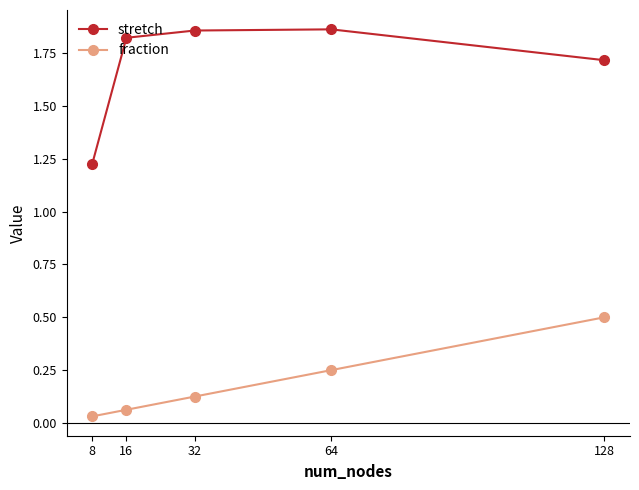

The value of stretch at 8 is 0.8. True or false?

False